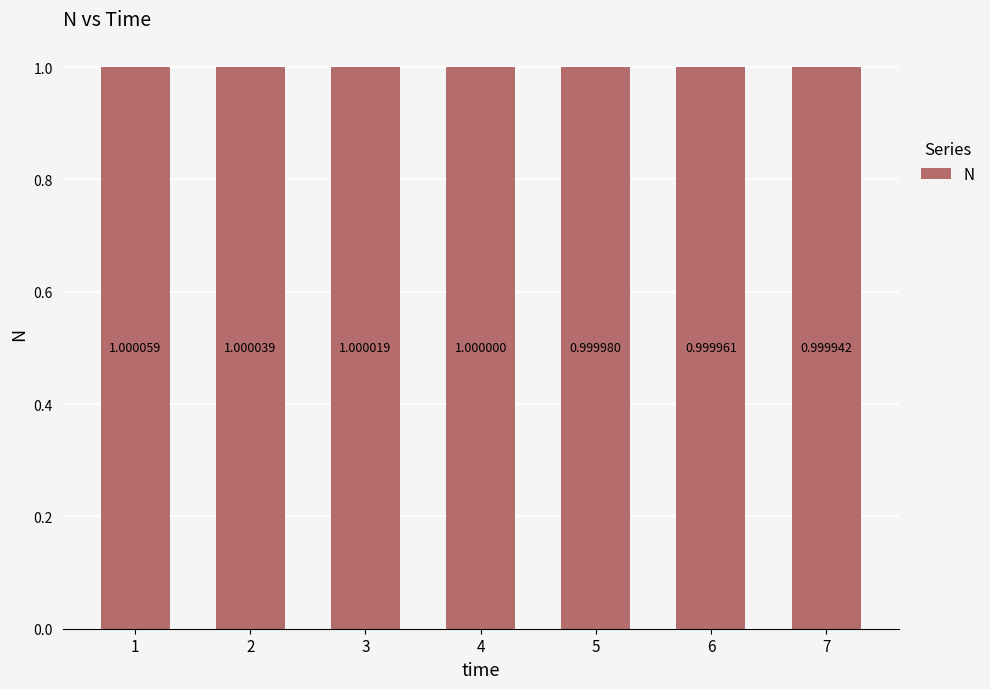

What is the maximum value shown in the chart?

1.0